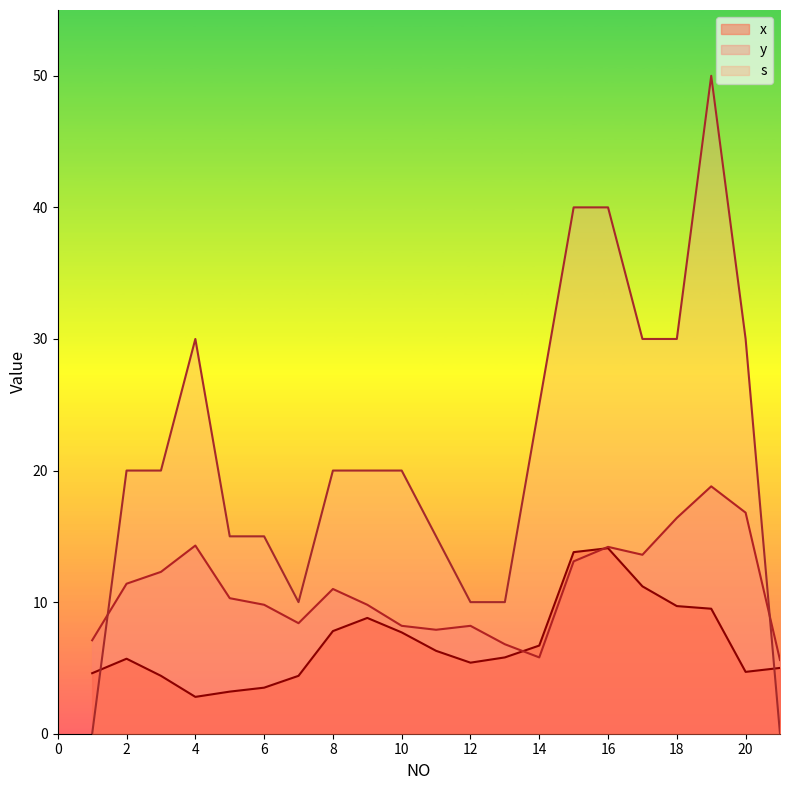

At which category does x reach its first local peak?

2